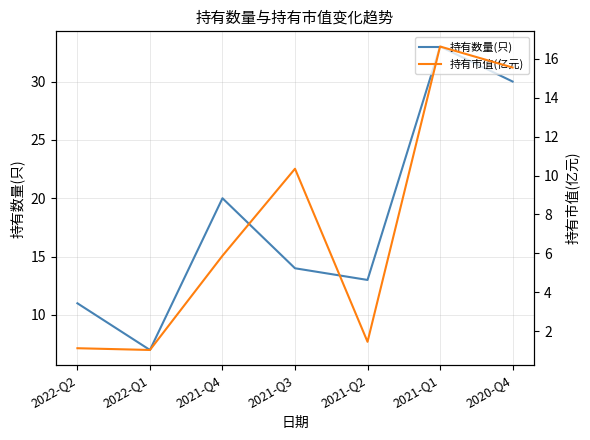

Rank the categories by 持有数量(只) value from lowest to highest.

2022-Q1, 2022-Q2, 2021-Q2, 2021-Q3, 2021-Q4, 2020-Q4, 2021-Q1